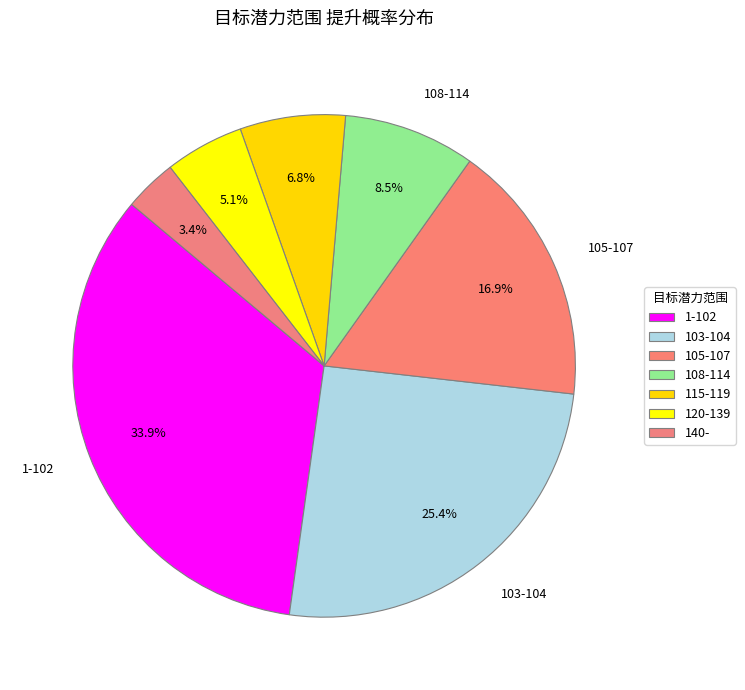

Which slice is the smallest?

140-